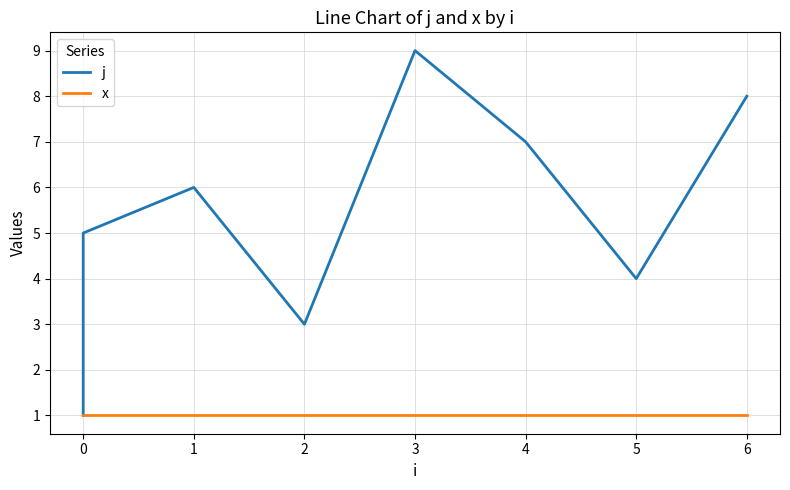

Rank the series by their average value, from highest to lowest.

j, x